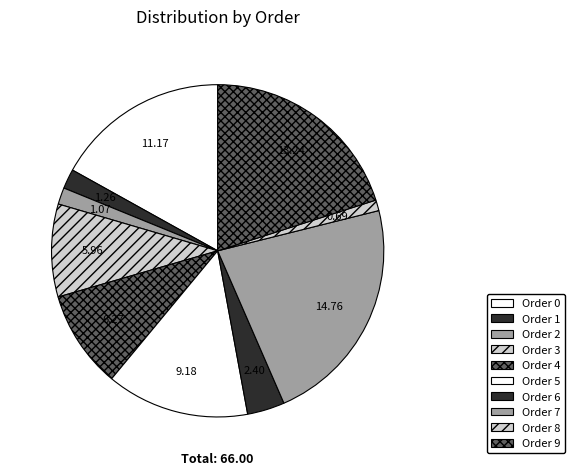

How many slices are in this pie chart?

10